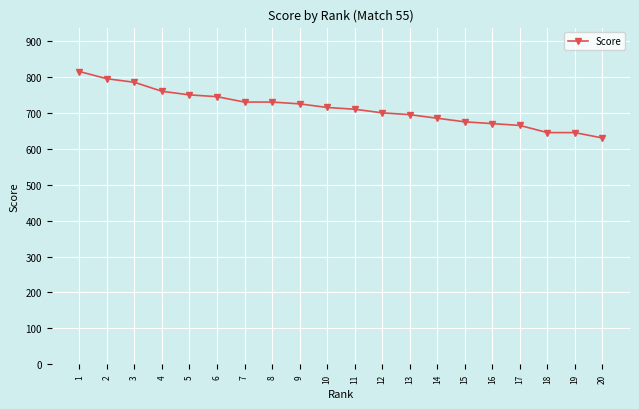

Is it true that the value at 16 is 1026?

False